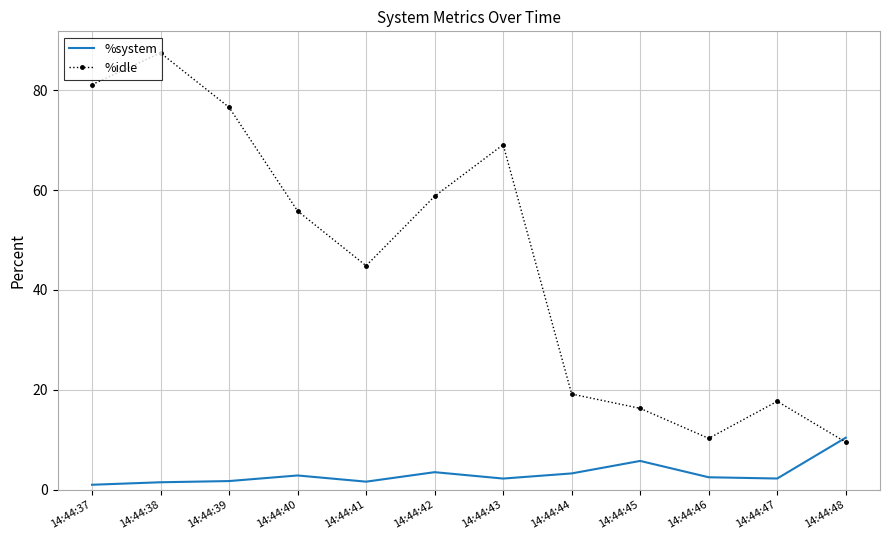

What is the difference between the maximum and second lowest values in the %system series?

8.9